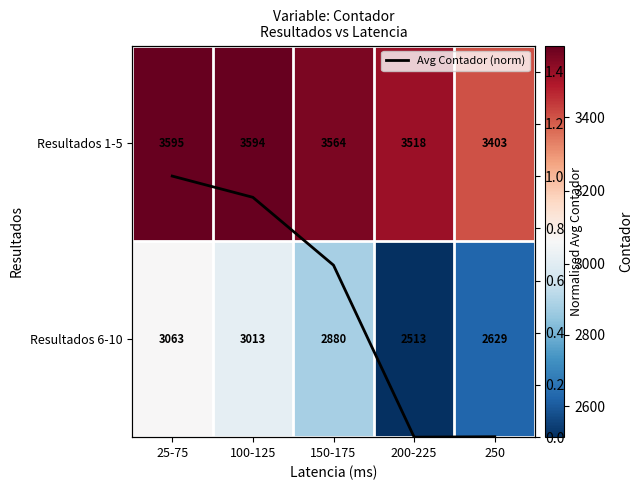

Read the Avg Contador (norm) value at 150-175.

0.7